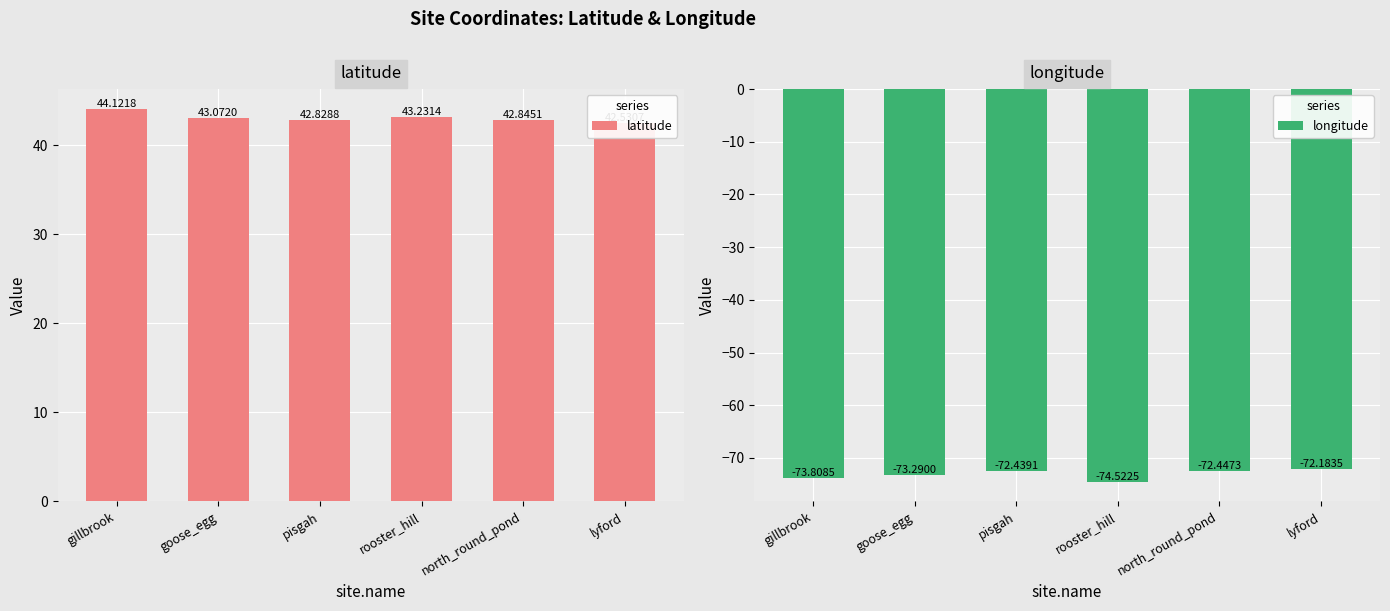

Which category has the highest value in the latitude series?

gillbrook